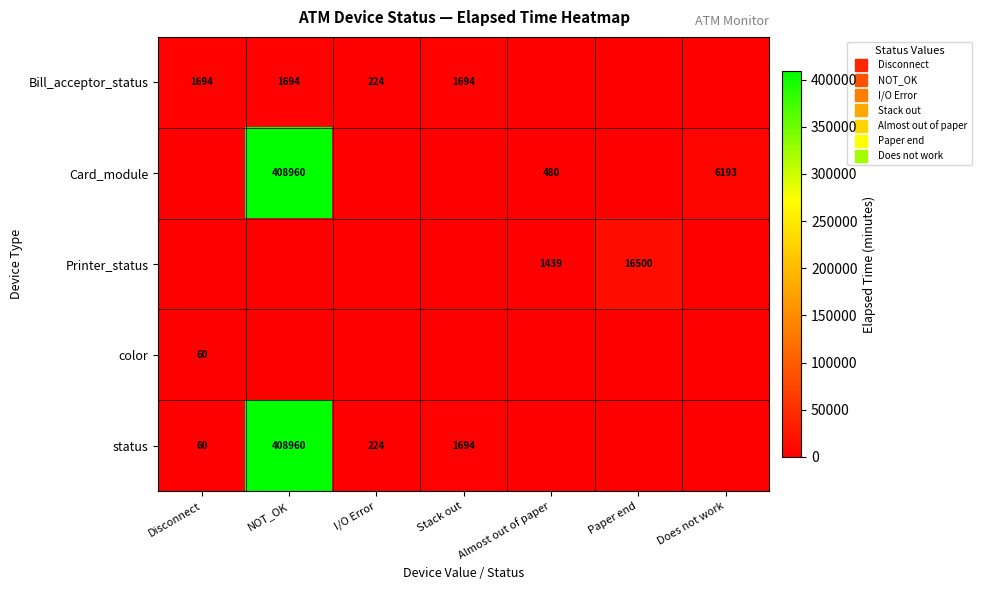

The value of Card_module at NOT_OK is 408960. True or false?

True